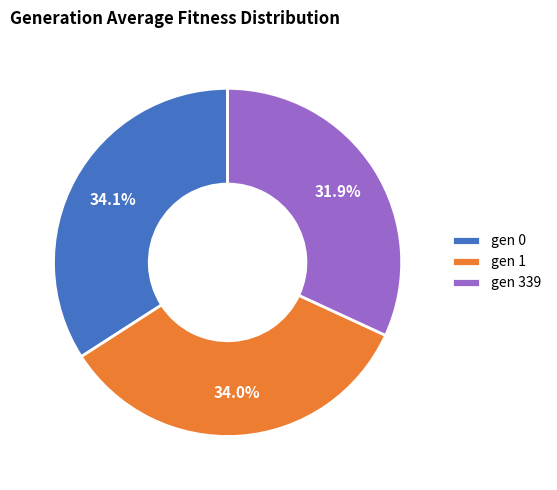

To the nearest percent, what portion does gen 1 represent?

34%